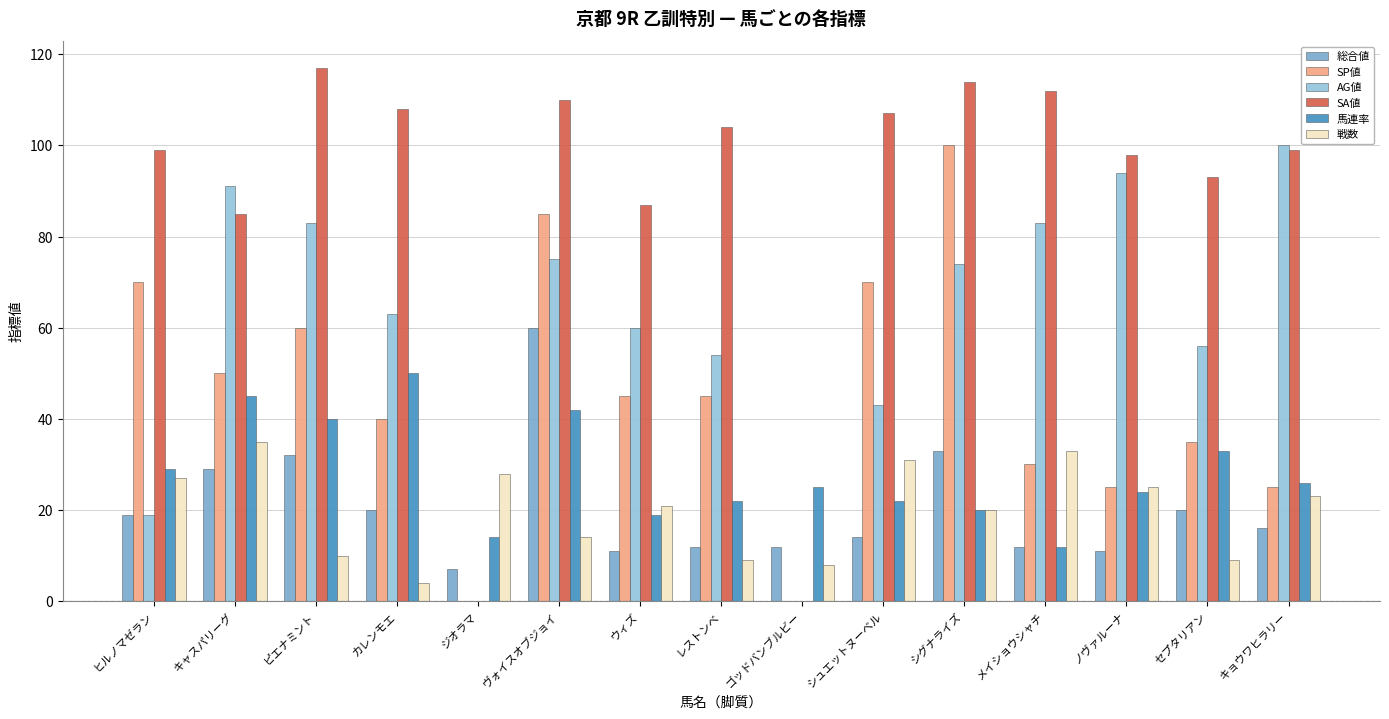

The value of AG値 at シュエットヌーベル is 24. True or false?

False